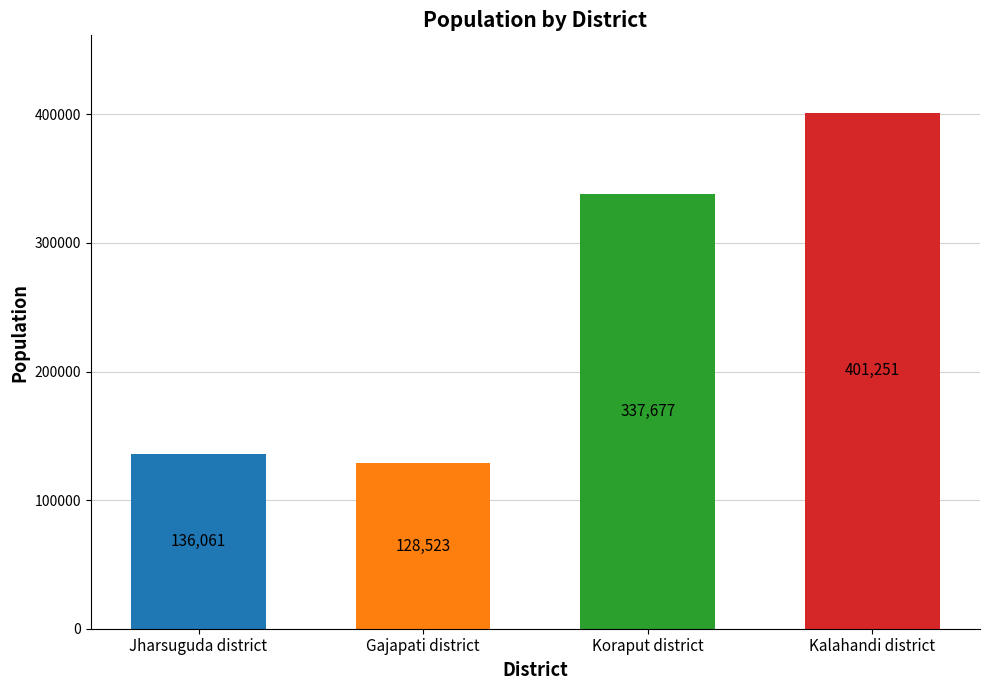

Count the number of data series in this chart.

1